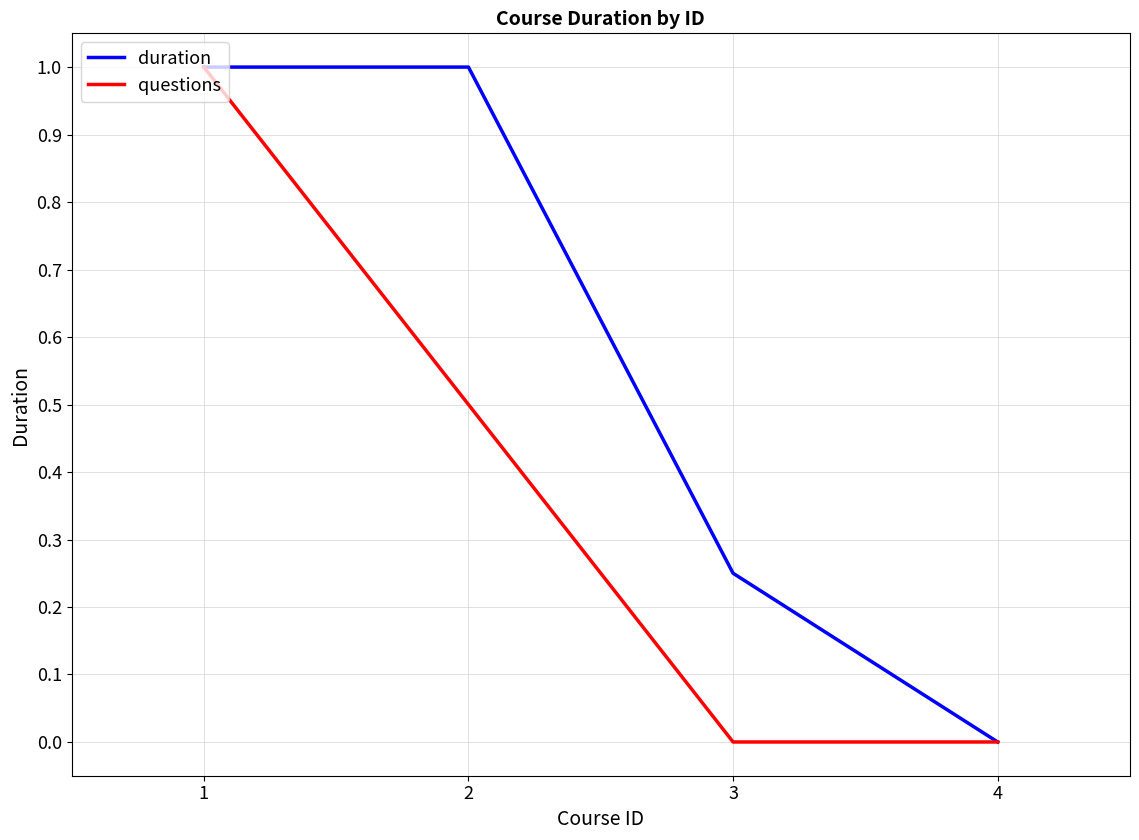

Which category has the lowest value in the duration series?

4